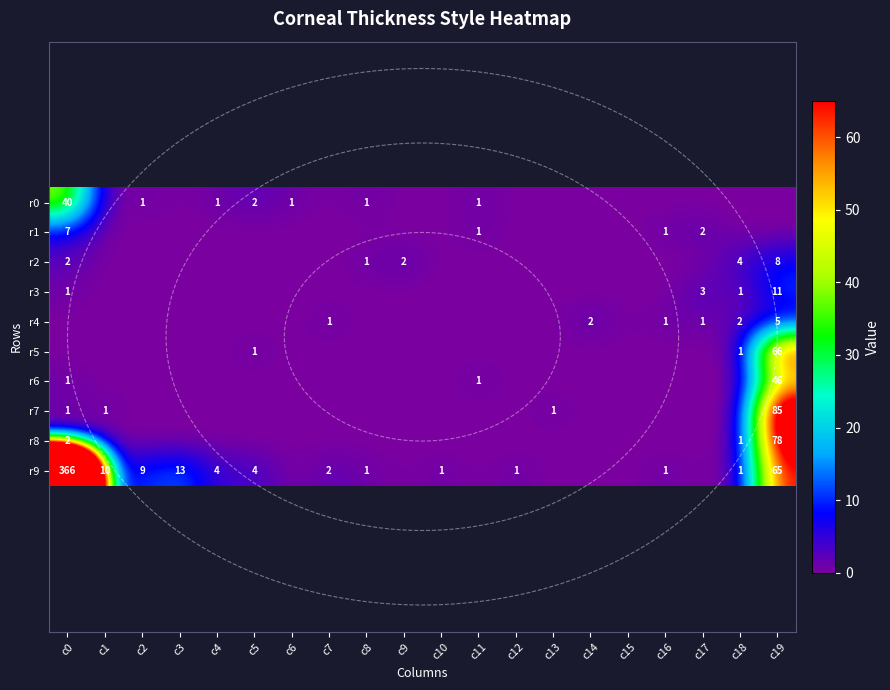

How many categories are shown in the chart?

20